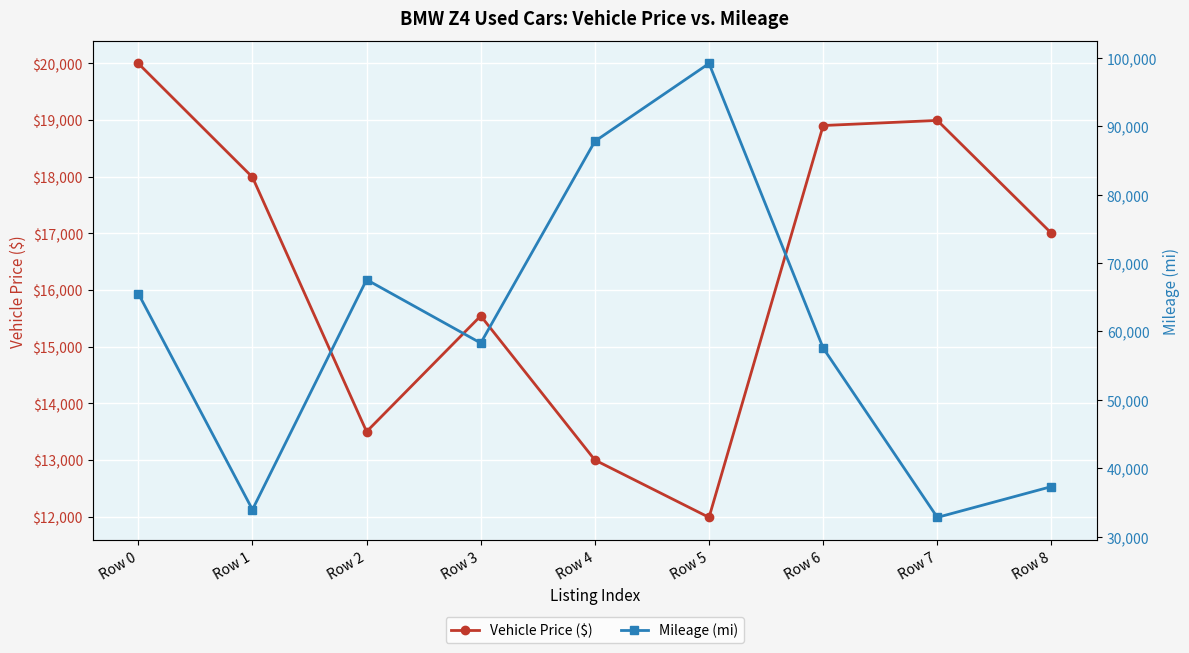

Is the value of Vehicle Price ($) at Row 5 greater than the value of Mileage (mi) at Row 0?

No